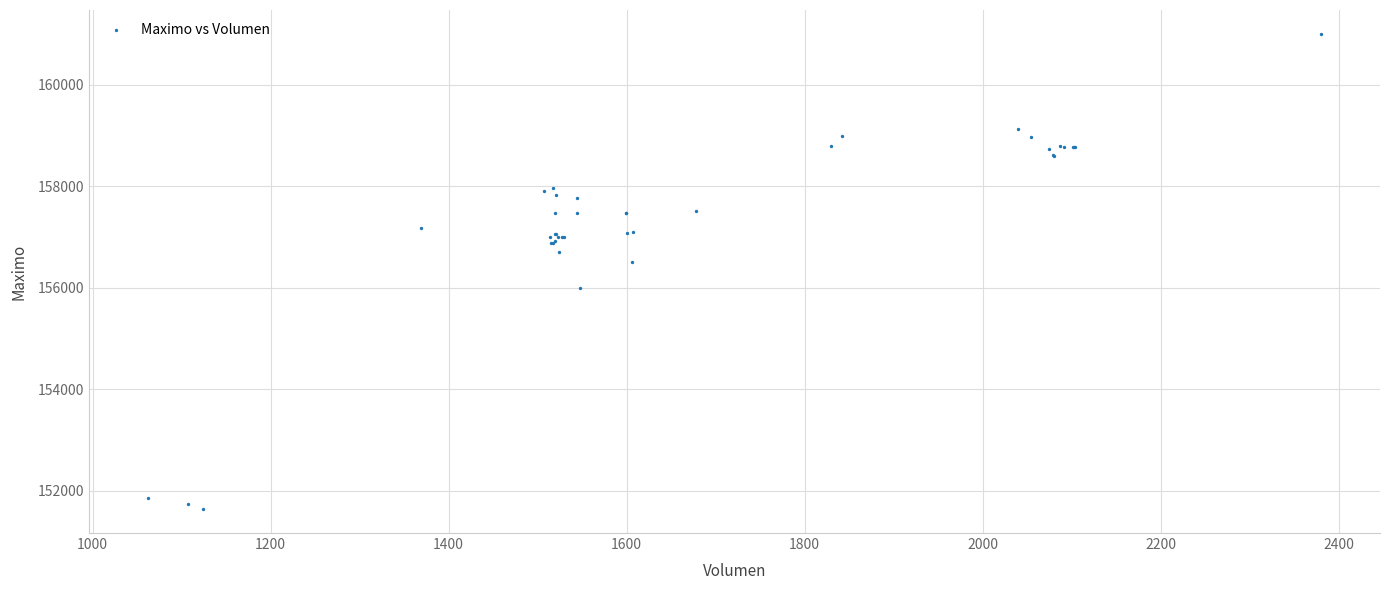

What Y value in the scatter plot is closest to 156316?

156500